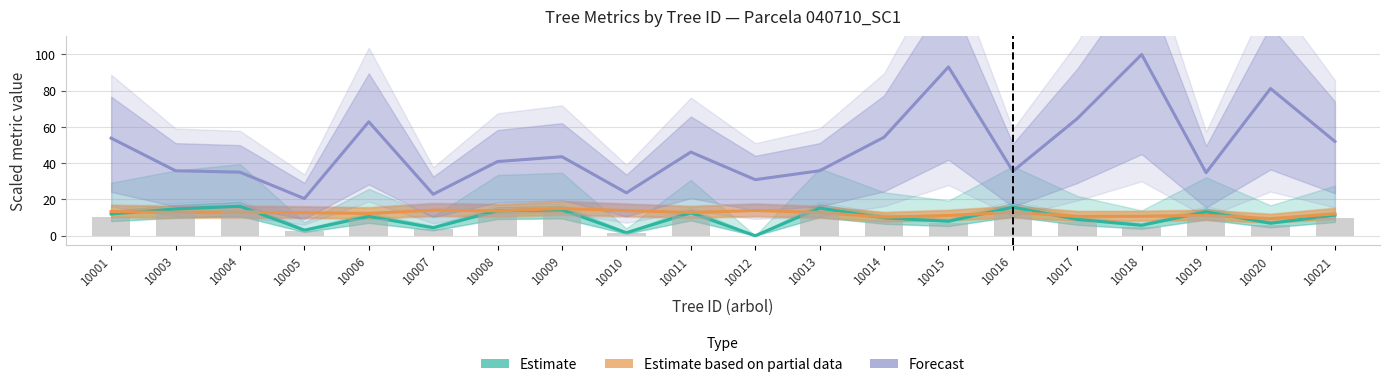

What are all the series names shown in the legend?

Estimate, Estimate based on partial data, Forecast